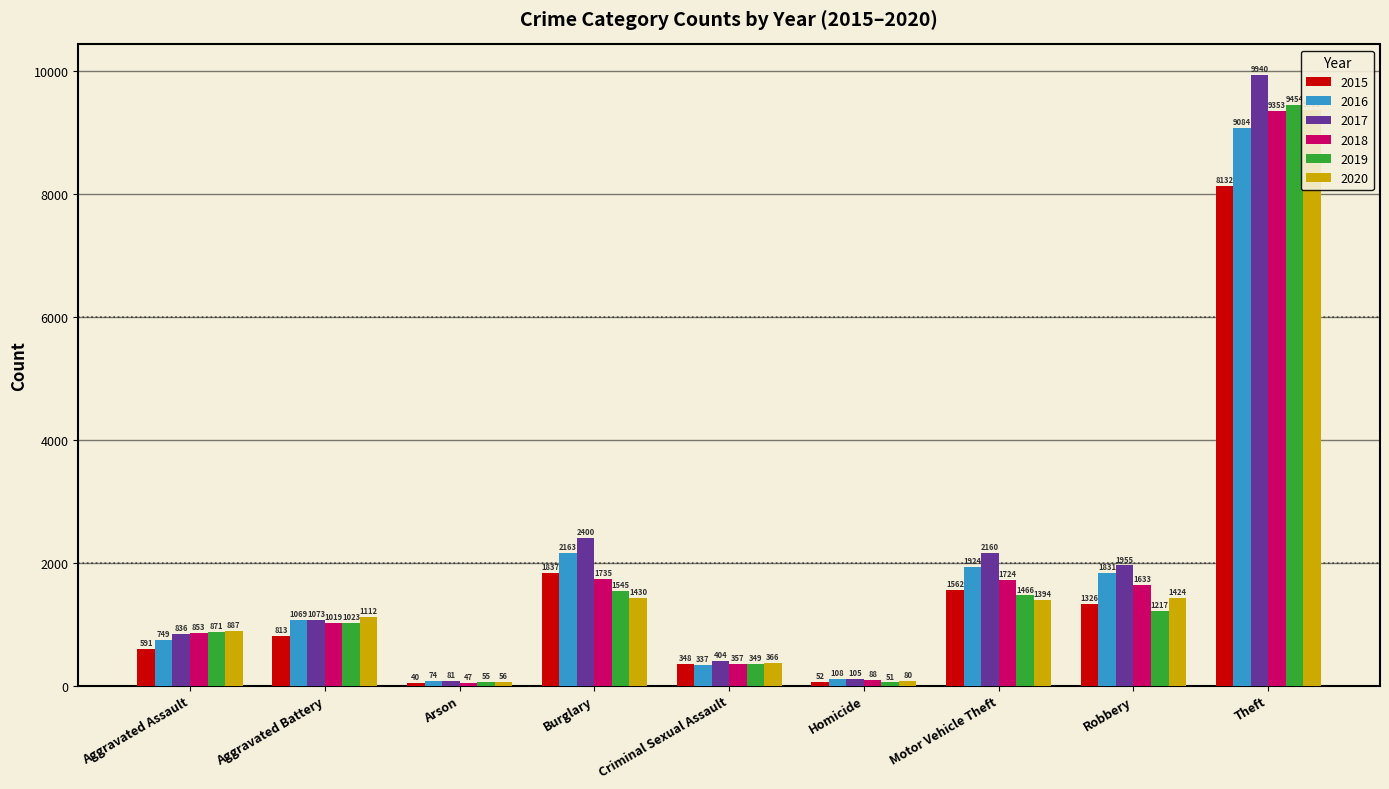

What is the lowest value of the 2020 series?

56